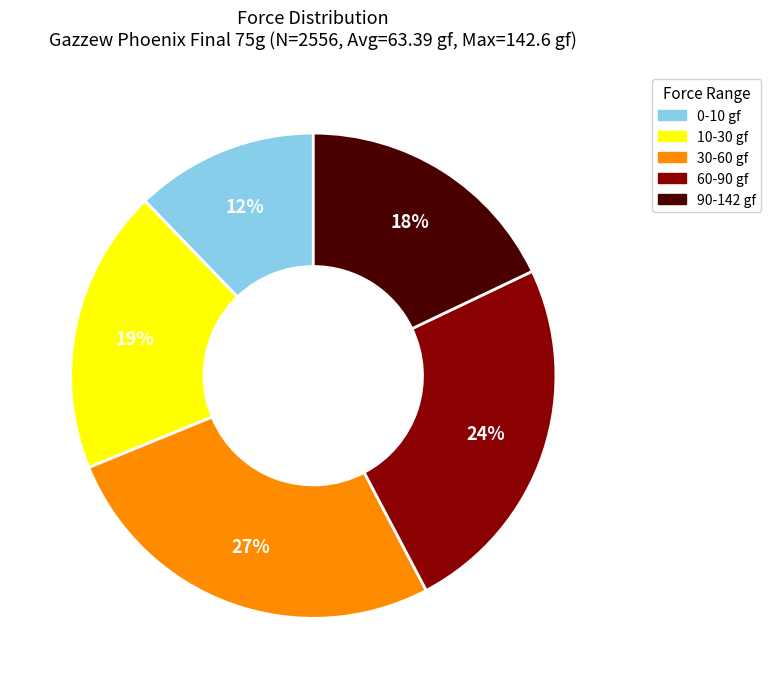

Approximately how many times larger is the value at 0-10 gf compared to 60-90 gf?

0.5